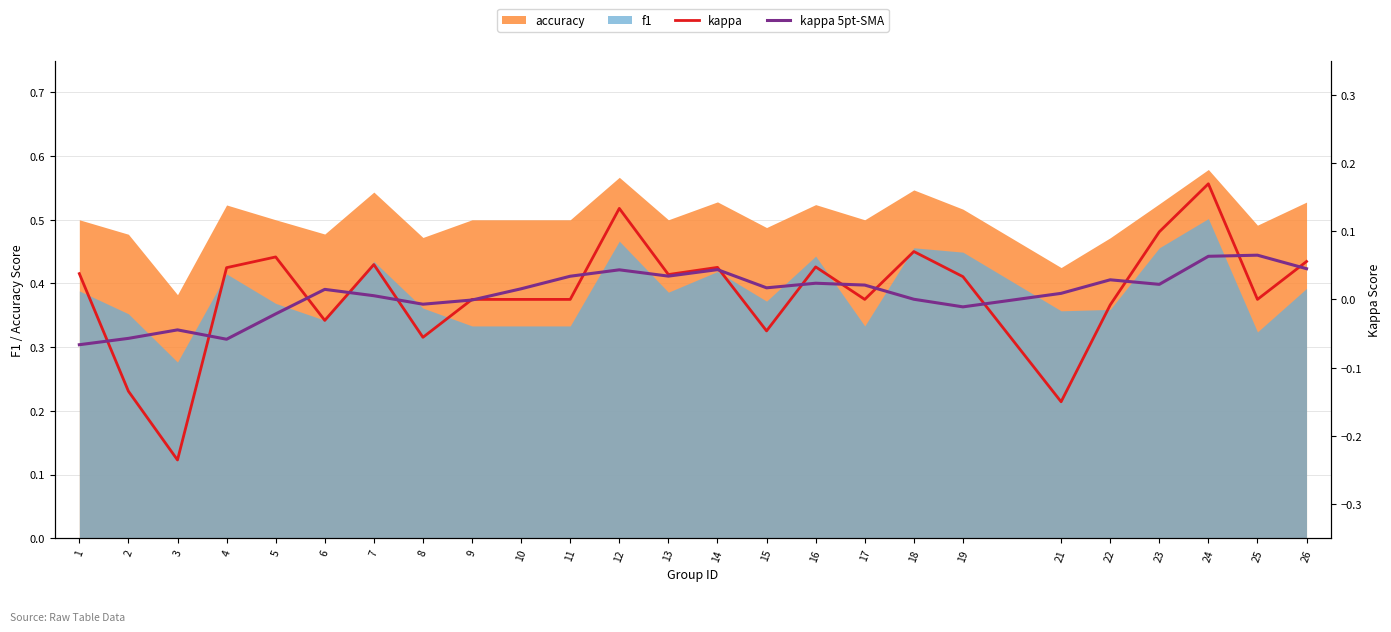

How many intersections are there between kappa and kappa 5pt-SMA?

16